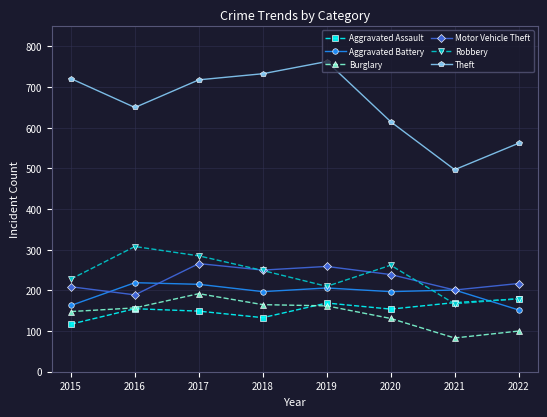

What is the difference between the highest and lowest values at 2022?

462